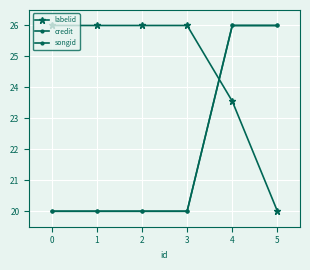

Does the chart have visible grid lines?

Yes